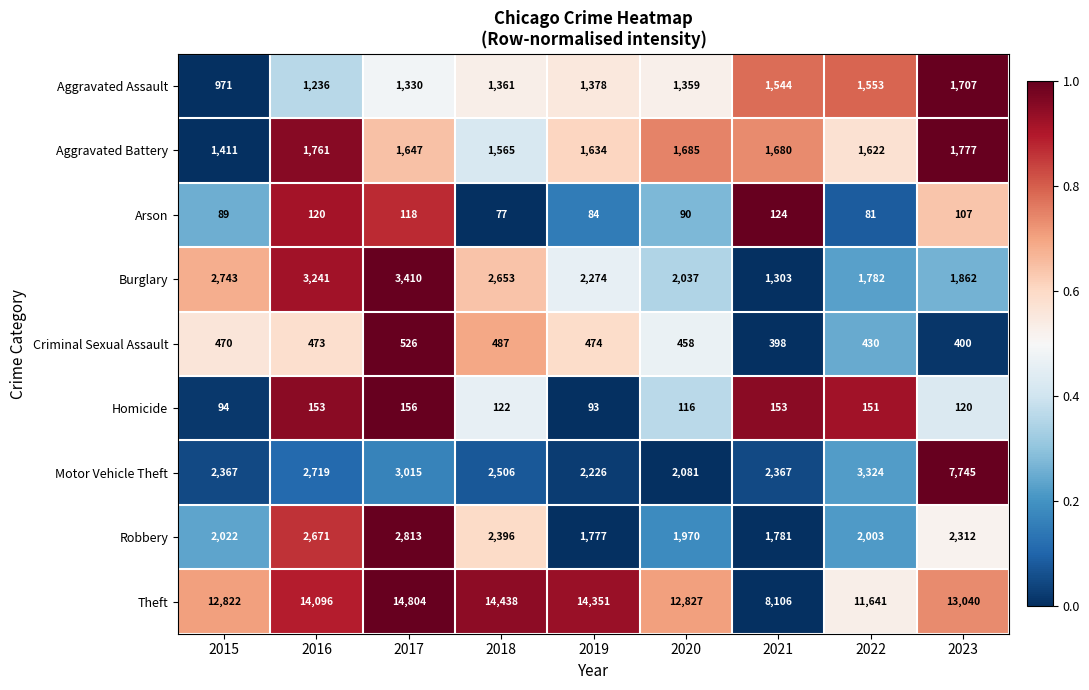

Rank the categories by Theft value from lowest to highest.

2021, 2022, 2015, 2020, 2023, 2016, 2019, 2018, 2017